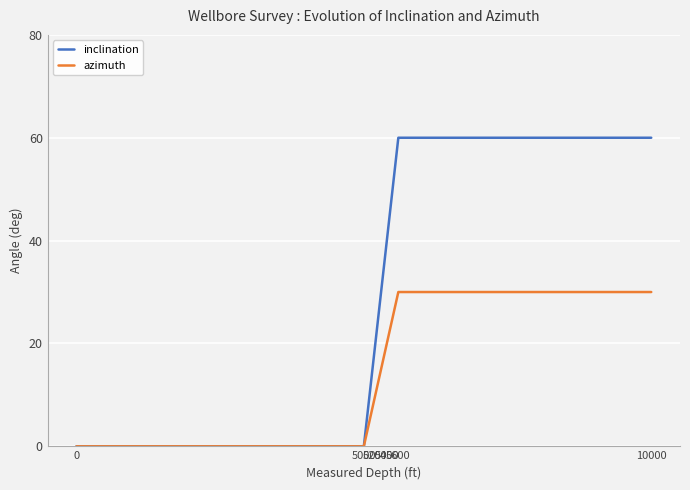

List the series in order of their overall mean, highest first.

inclination, azimuth